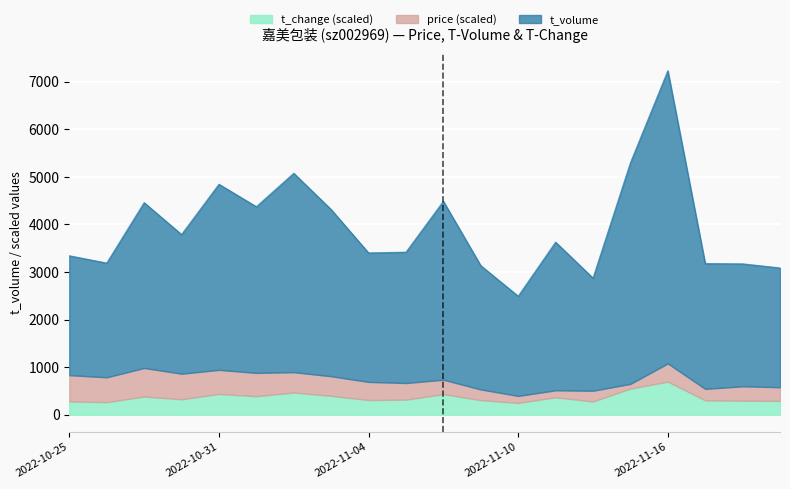

What is the maximum value shown in the chart?

6153.0